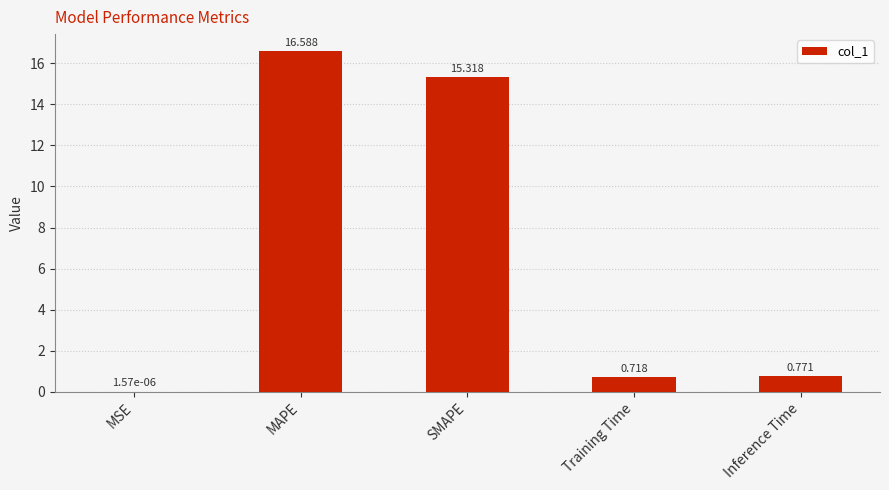

What is the change in value from MSE to MAPE?

+16.6